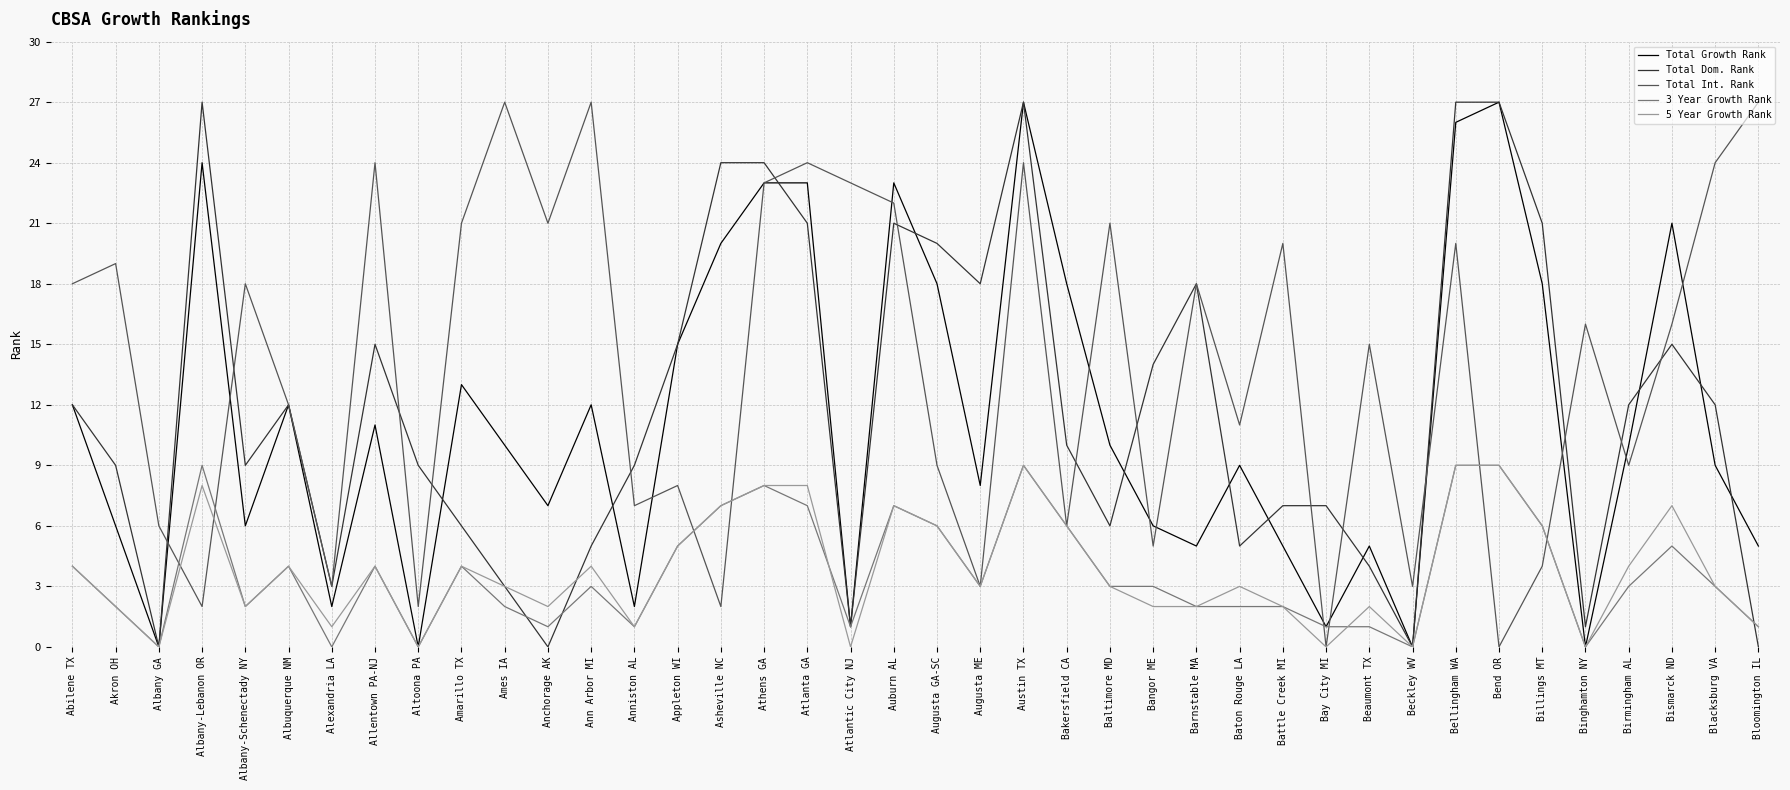

Which series changed the most between Anchorage AK and Baton Rouge LA?

Total Int. Rank